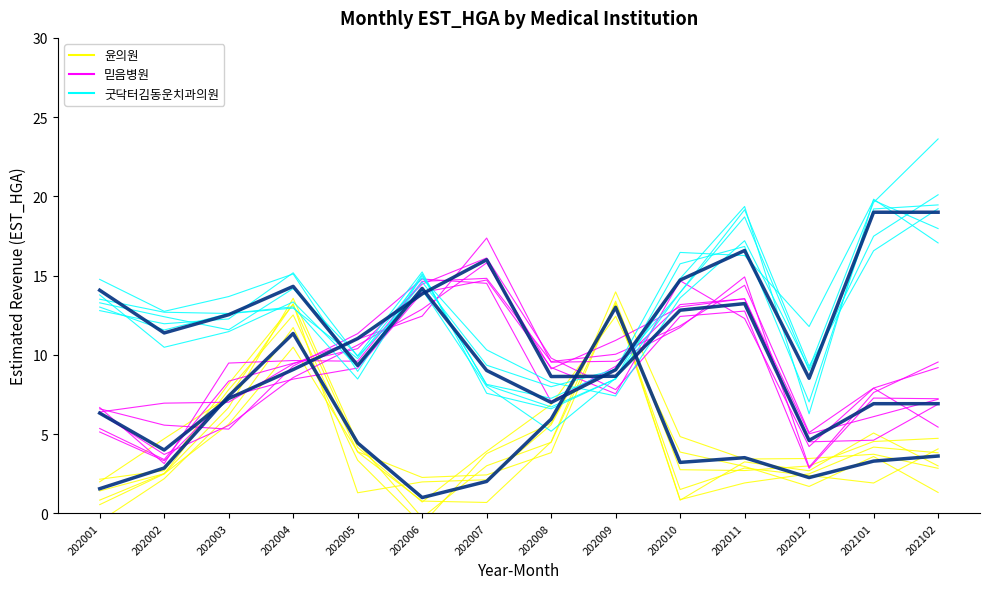

True or false: 윤의원 (mean) and 믿음병원 cross at least once.

True